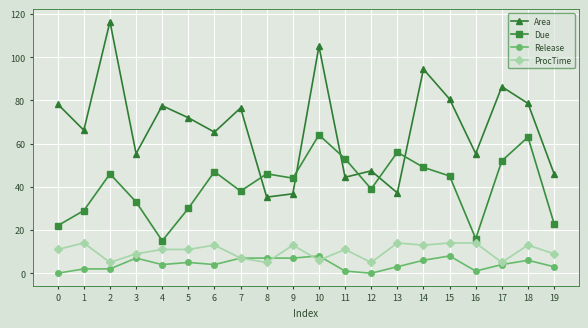

How many interior local peaks does the Due series have?

6